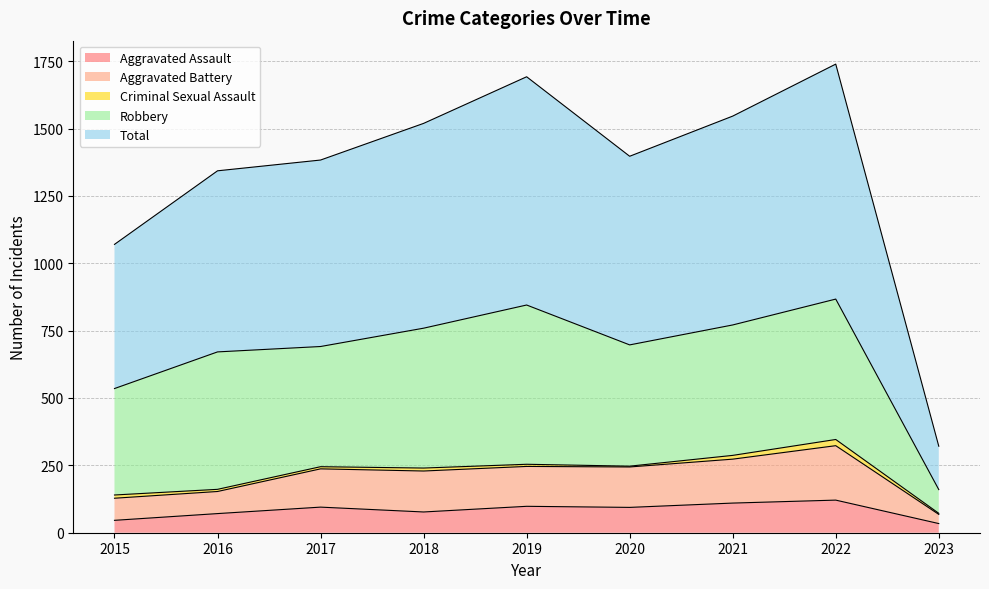

Which series has the largest range (max minus min)?

Total